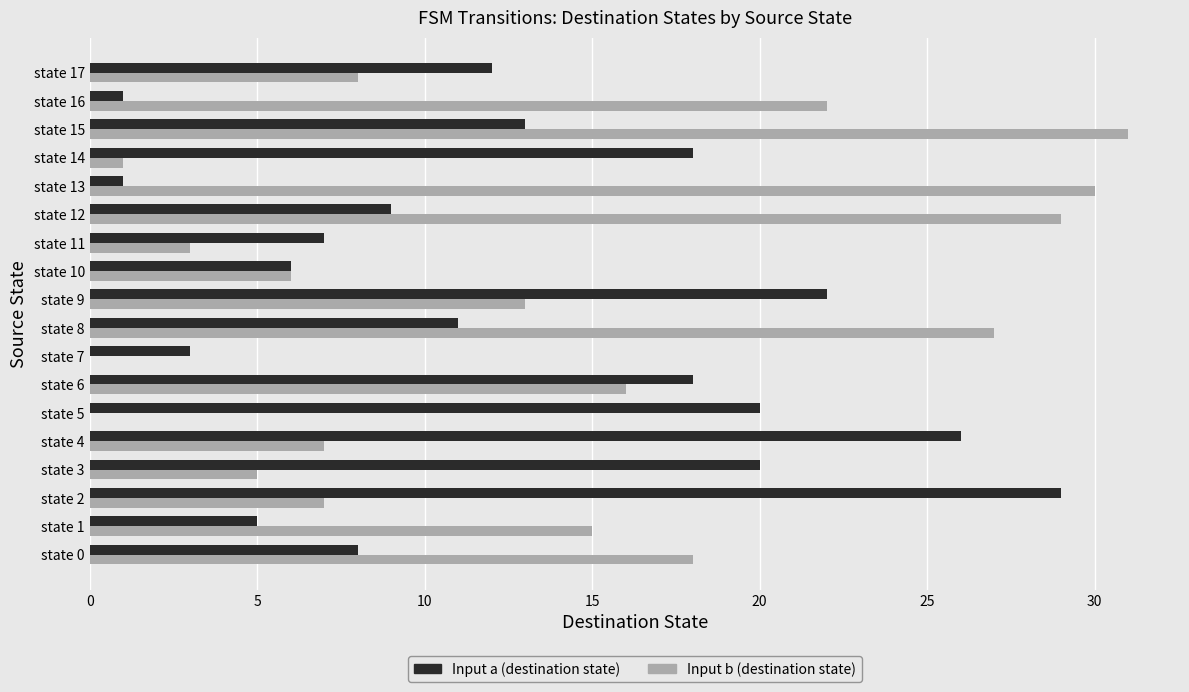

Which series has the largest total across all categories?

Input b (destination state)